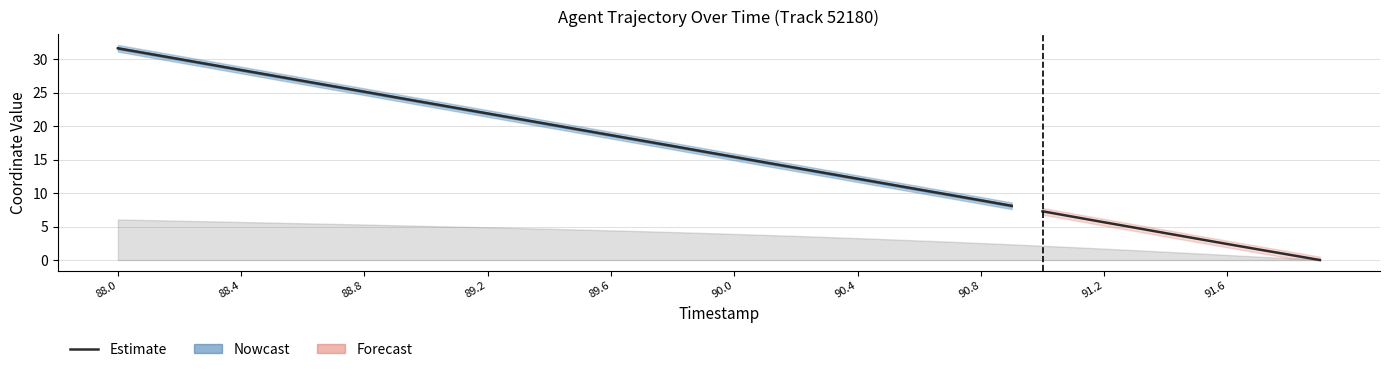

Is this an area chart (filled region under the line)?

No